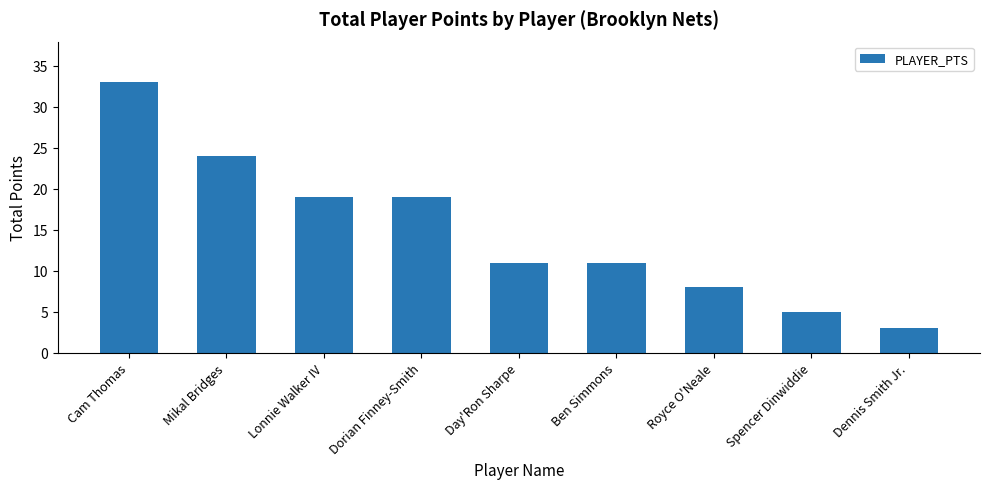

What is the smallest value displayed?

3